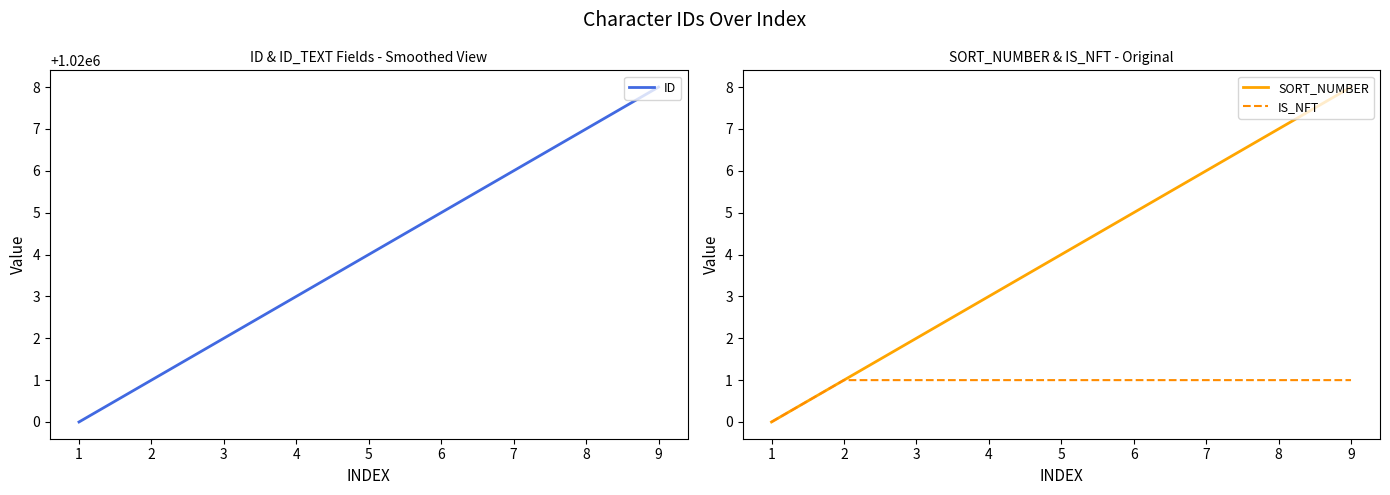

True or false: ID has a value of 1672936 at 4.

False